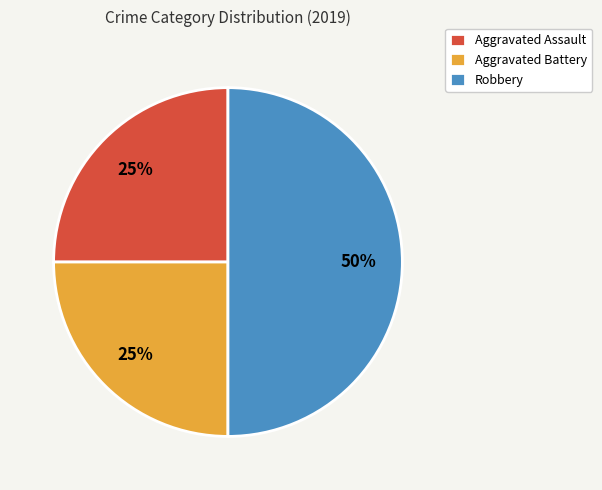

To the nearest percent, what percentage of the pie is Aggravated Battery?

25%